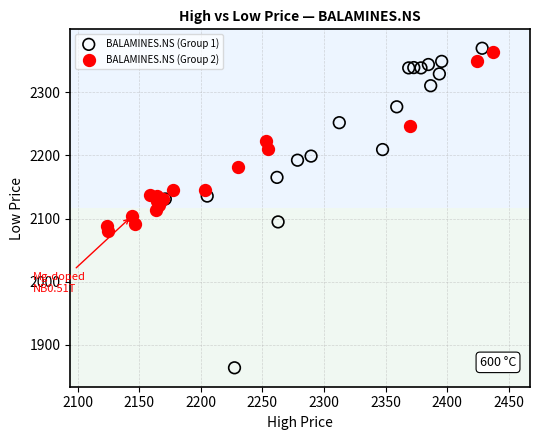

Which series has the largest Y range (max minus min)?

BALAMINES.NS (Group 1)